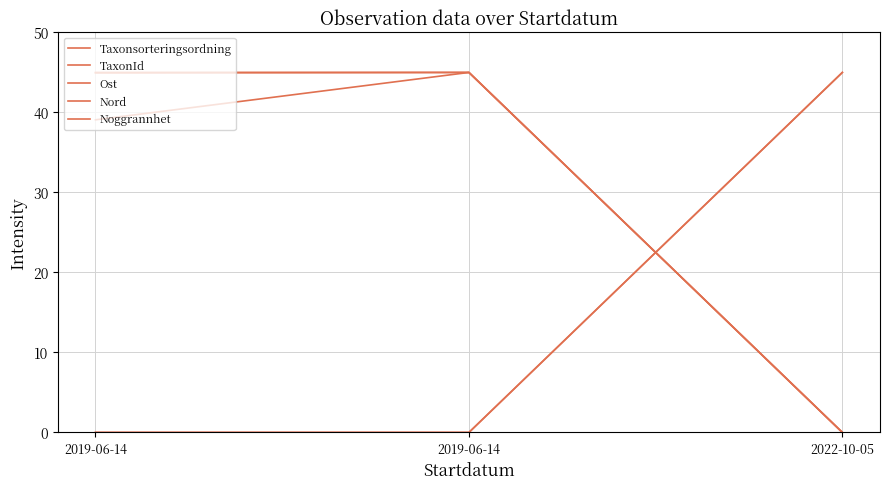

Which category has the highest value in the TaxonId series?

2019-06-14